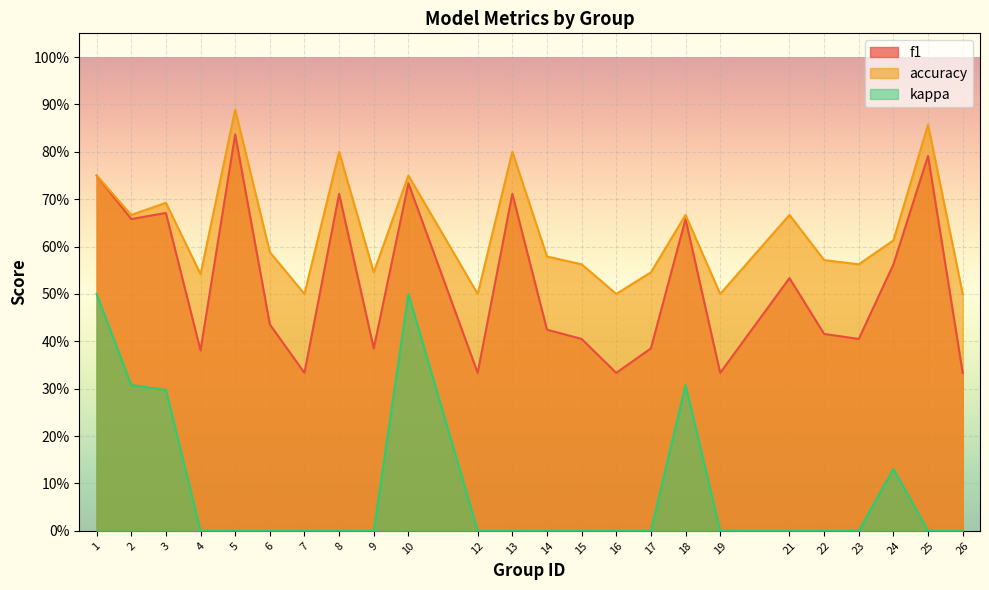

Reading left to right, transcribe all the data shown in this chart.

f1: 0.8	0.7	0.7	0.4	0.8	0.4	0.3	0.7	0.4	0.7	0.3	0.7	0.4	0.4	0.3	0.4	0.7	0.3	0.5	0.4	0.4	0.6	0.8	0.3
accuracy: 0.8	0.7	0.7	0.5	0.9	0.6	0.5	0.8	0.5	0.8	0.5	0.8	0.6	0.6	0.5	0.5	0.7	0.5	0.7	0.6	0.6	0.6	0.9	0.5
kappa: 0.5	0.3	0.3	0.0	0.0	0.0	0.0	0.0	0.0	0.5	0.0	0.0	0.0	0.0	0.0	0.0	0.3	0.0	0.0	0.0	0.0	0.1	0.0	0.0